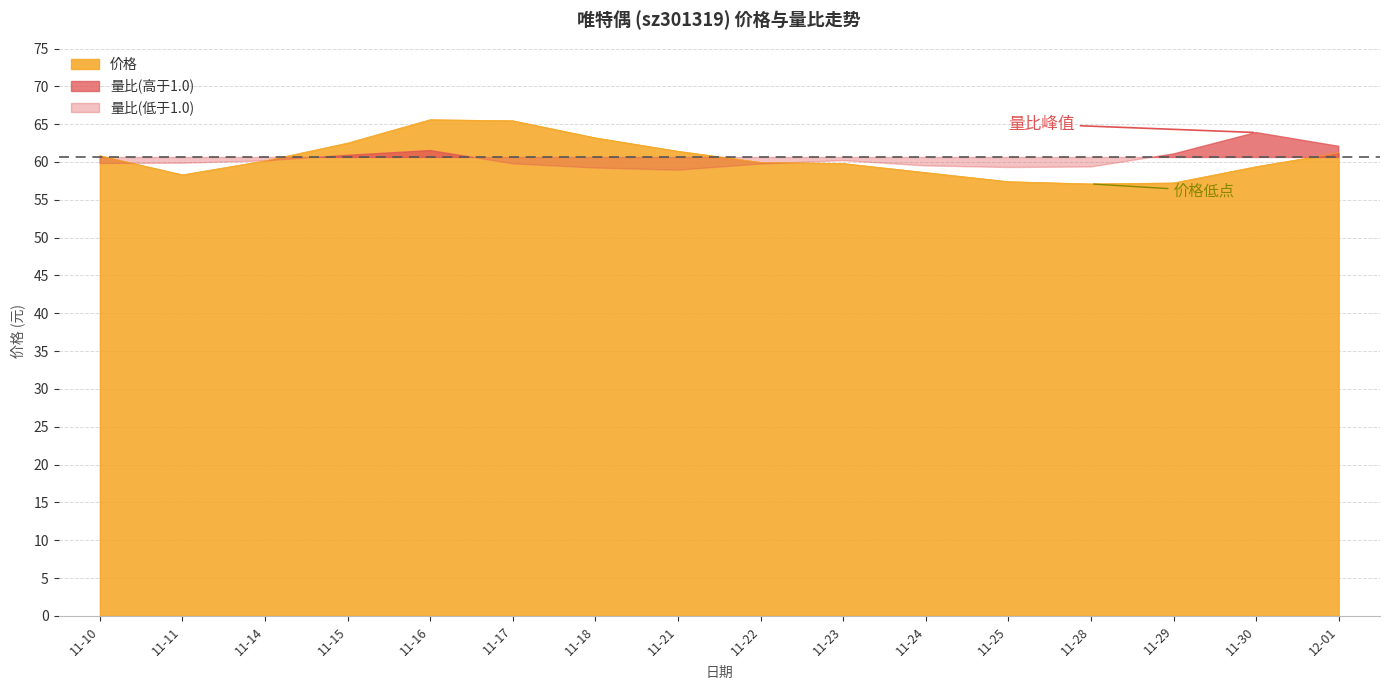

What is the highest value of the 价格 series?

65.6